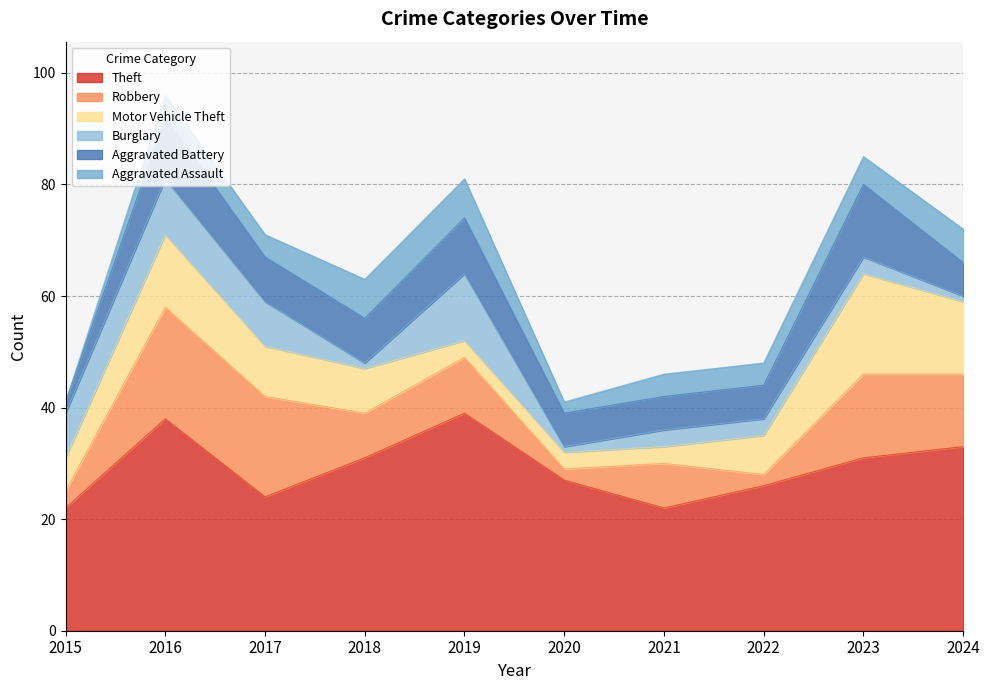

What is the value of the Aggravated Assault point at the 7th from the left?

4